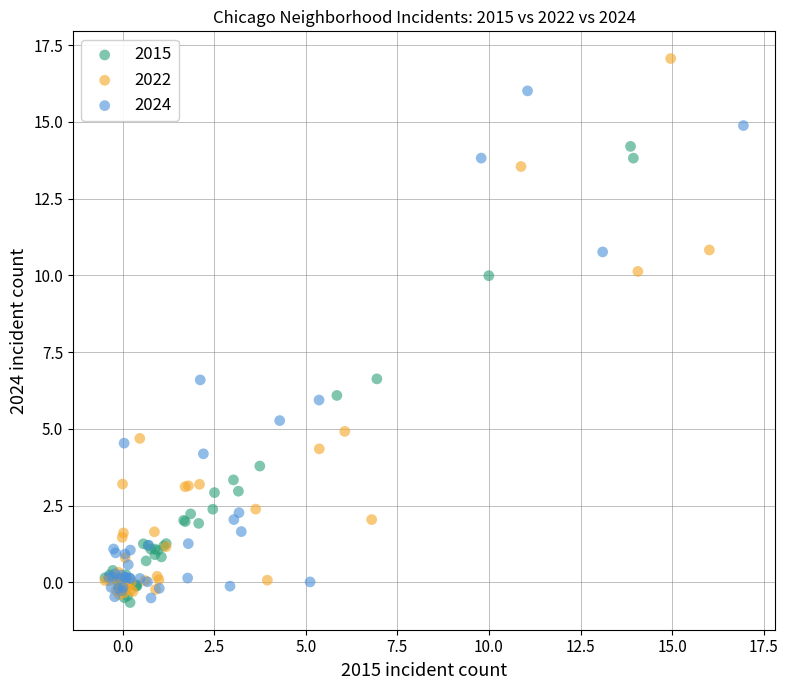

Which series has the widest spread of Y values?

2022